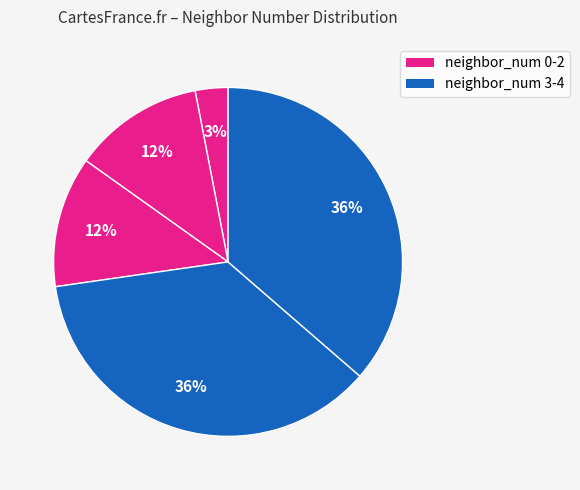

How many segments does this pie chart have?

5